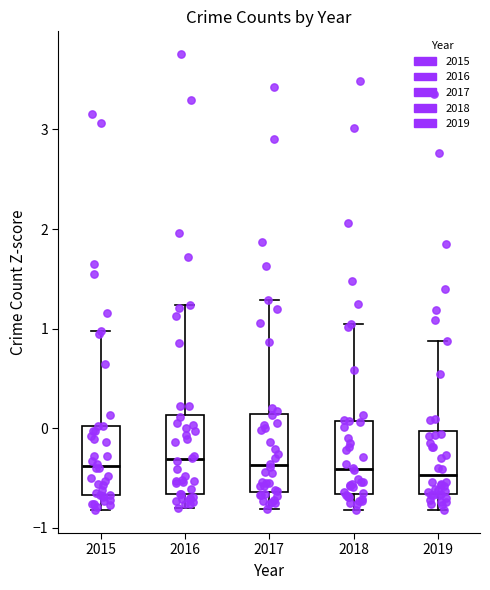

Reading left to right, transcribe this box plot: for each box, give where its median line is, the range the box spans, and where its two whiskers end, as read against the y-axis. The values are not printed on the chart, so give them approximately, as read against the axis.

2015: median -0.4, box -0.7 to 0.0, whiskers -0.8 to 1.0
2016: median -0.3, box -0.7 to 0.1, whiskers -0.8 to 1.2
2017: median -0.4, box -0.6 to 0.1, whiskers -0.8 to 1.3
2018: median -0.4, box -0.7 to 0.1, whiskers -0.8 to 1.0
2019: median -0.5, box -0.7 to 0.0, whiskers -0.8 to 0.9